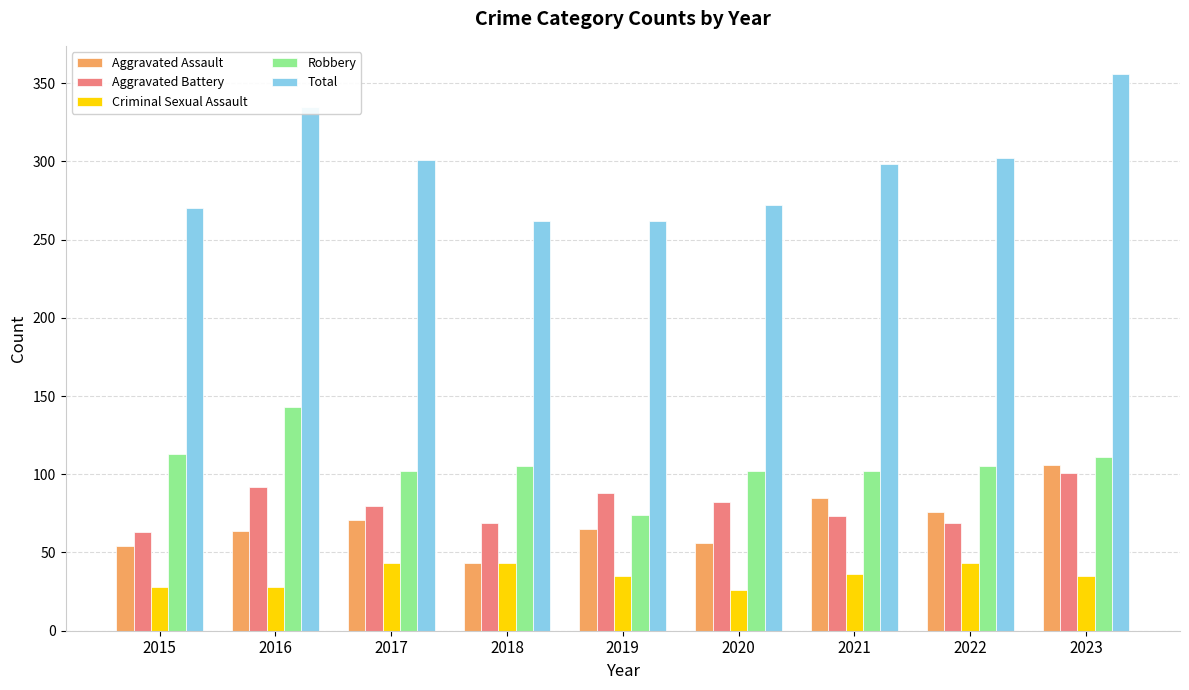

What is the minimum value for Aggravated Battery?

63